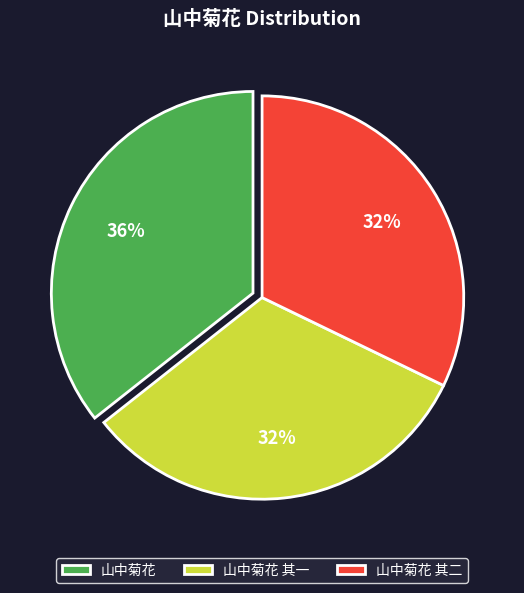

Is it true that 山中菊花 is 24% of the pie?

False